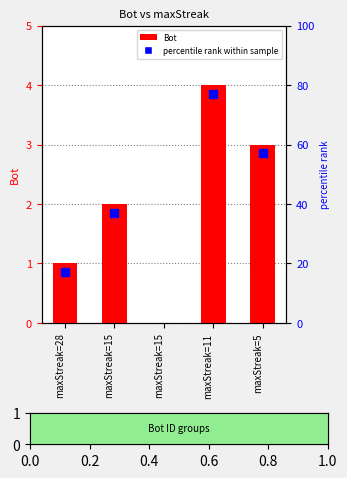

What is the sum of the values at maxStreak=5 and maxStreak=15?

5